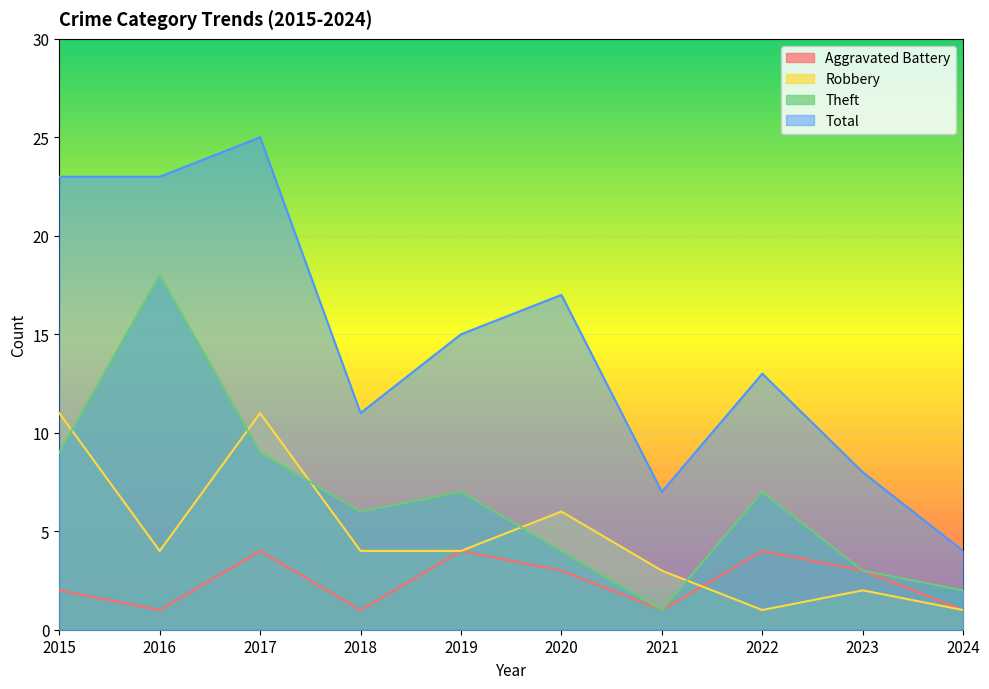

How many lines are shown in the chart?

4